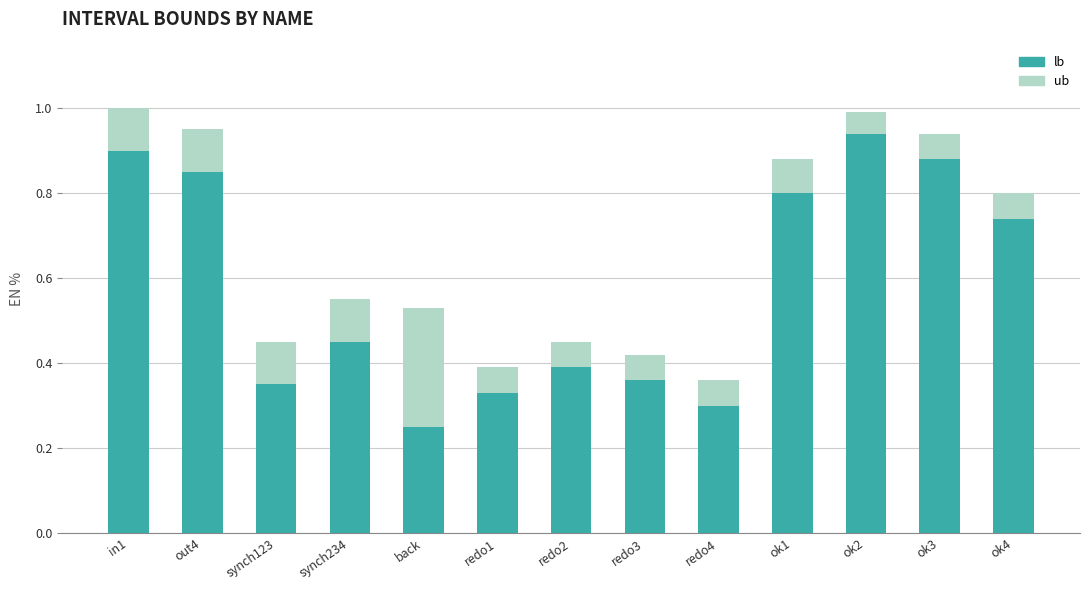

At which label does lb reach its minimum?

back